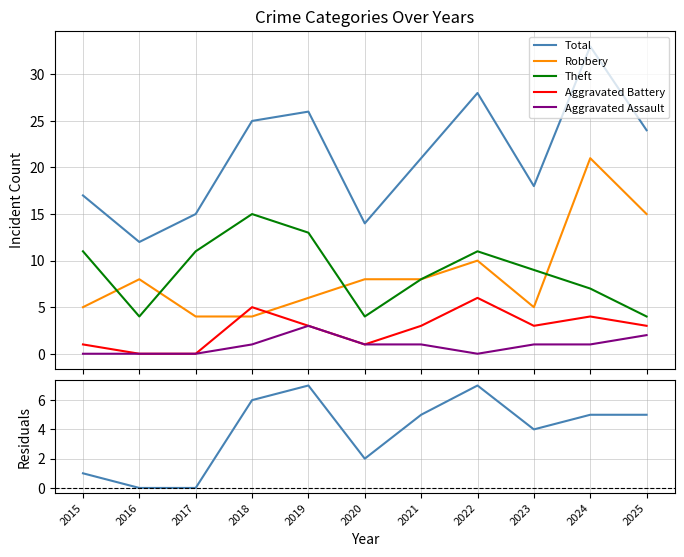

Is the value of Robbery at 2024 greater than the value of Residuals (Total - Robbery - Theft) at 2021?

Yes